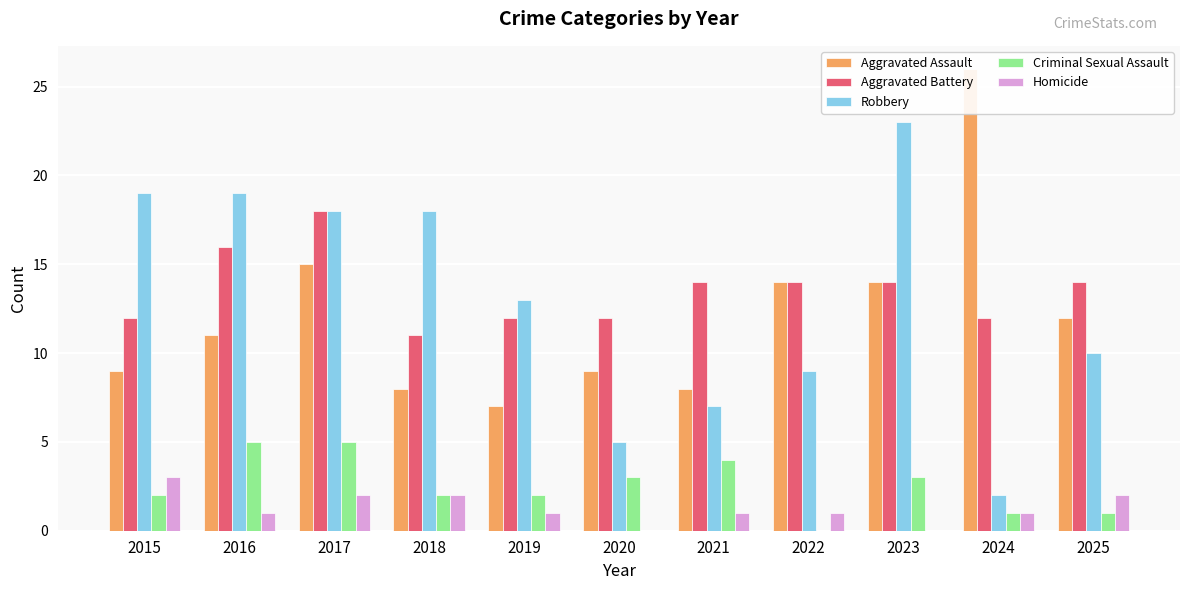

Between 2020 and 2024, which is larger?

2024